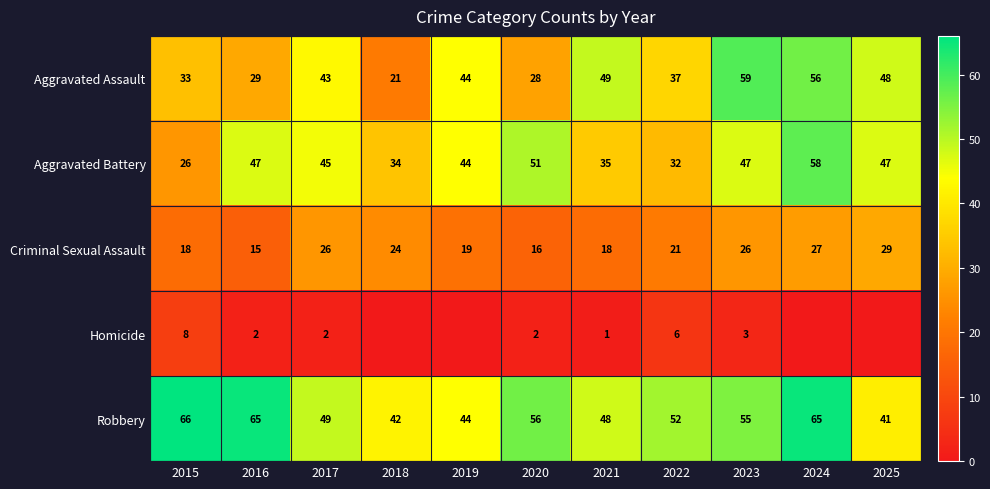

True or false: Aggravated Battery has a value of 47 at 2025.

True